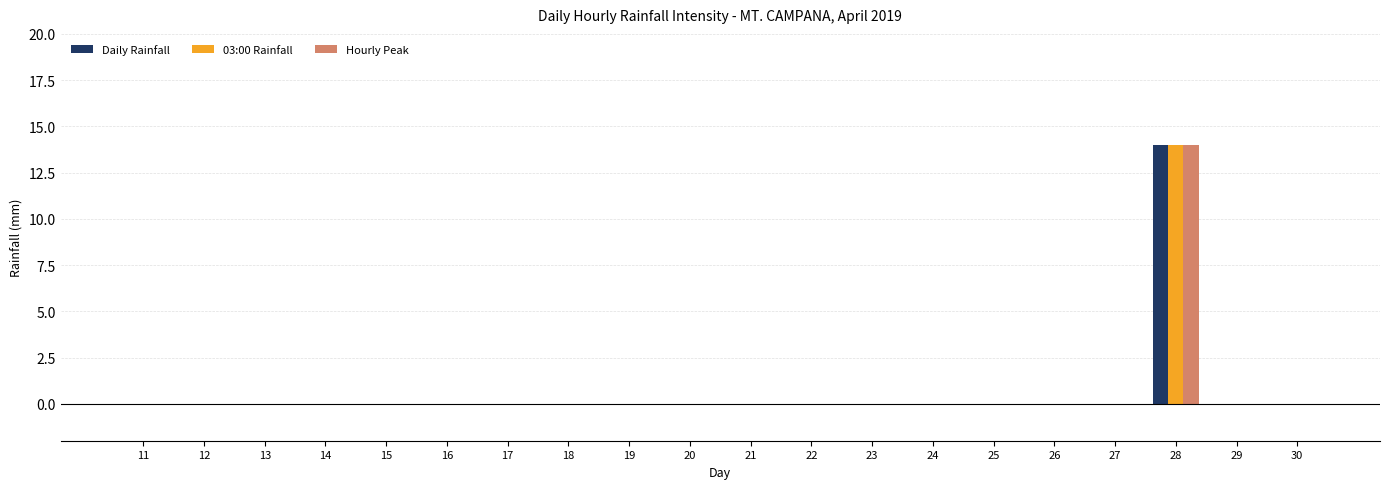

How many groups of bars are there?

20